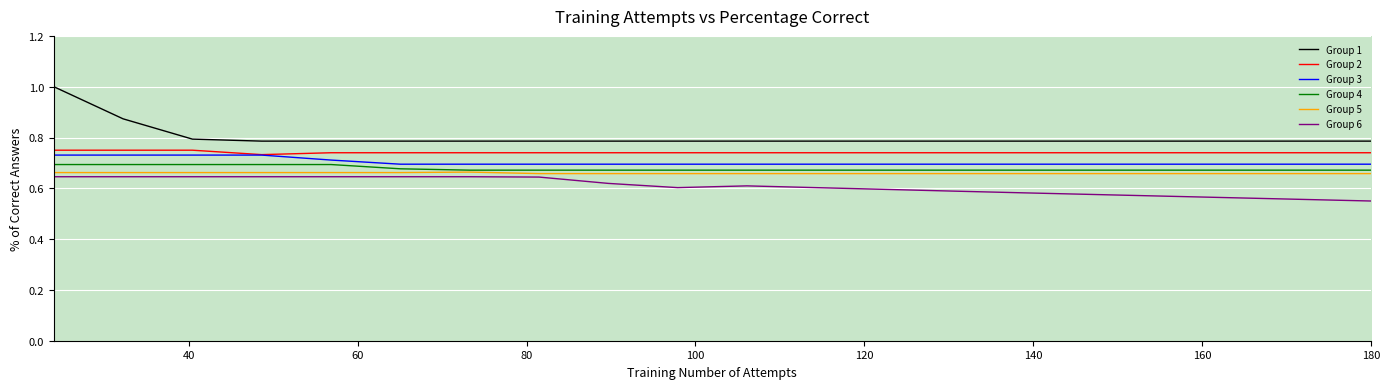

How many distinct data groups are displayed?

6